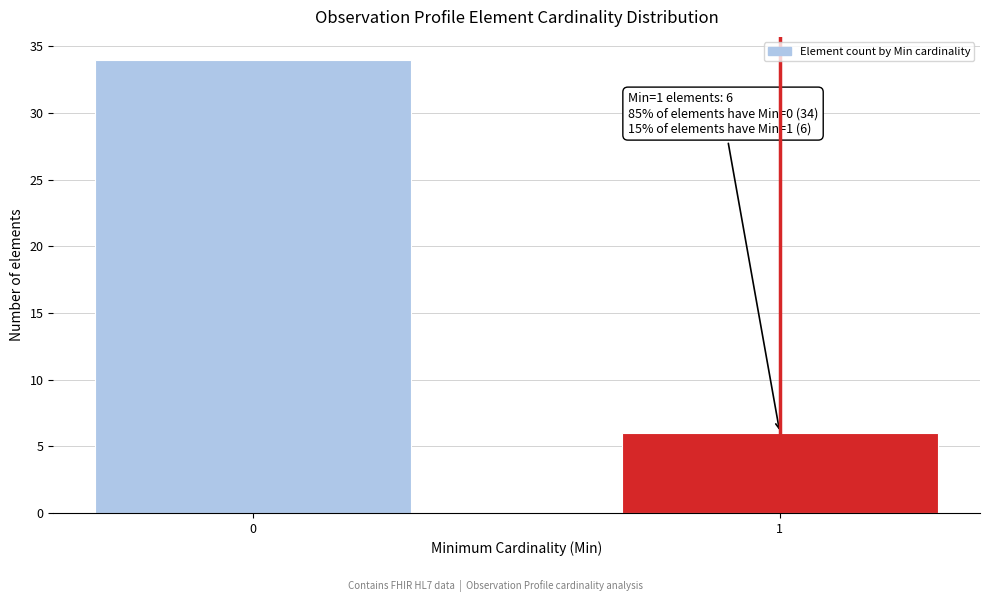

Reading left to right, what are all the values shown in this chart?

0=34	1=6